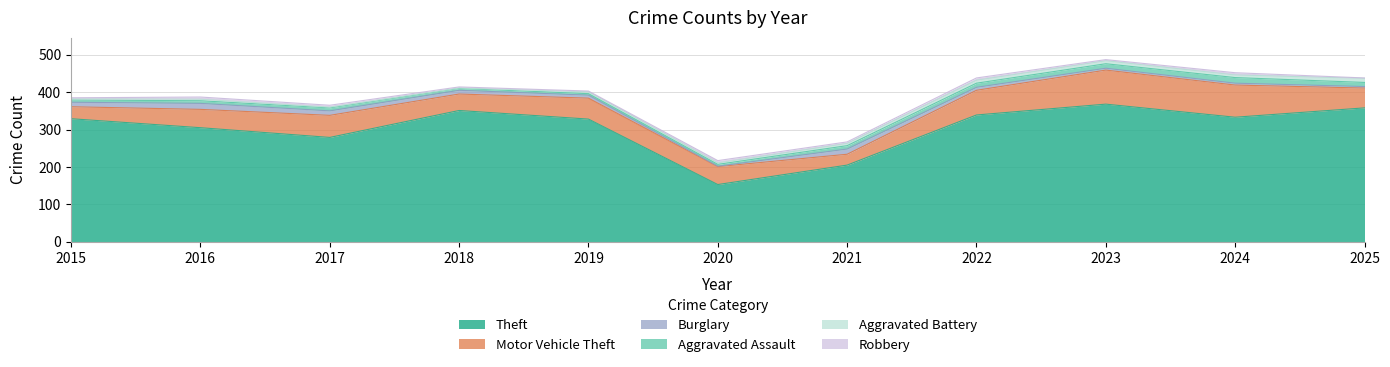

At which label does Theft first exceed 329?

2018